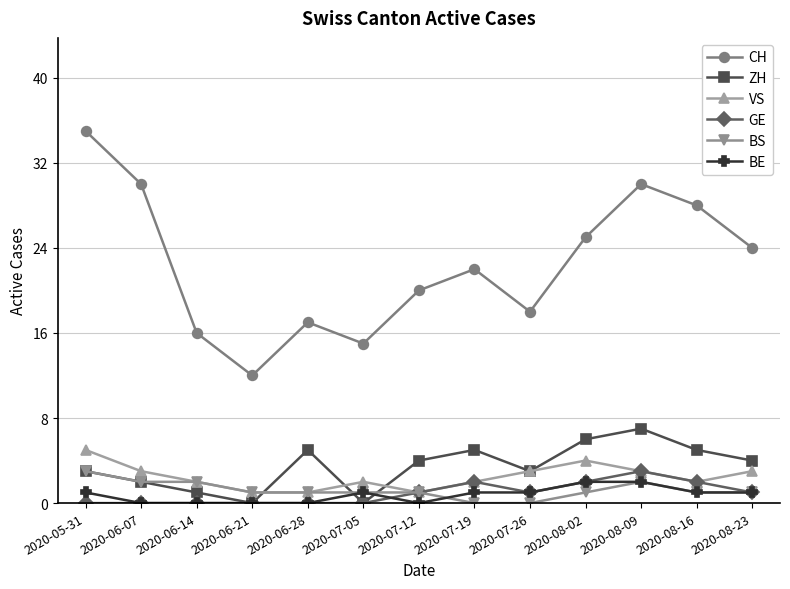

Reading left to right, transcribe all the data shown in this chart.

CH: 35	30	16	12	17	15	20	22	18	25	30	28	24
ZH: 3	2	1	0	5	0	4	5	3	6	7	5	4
VS: 5	3	2	1	1	2	1	2	3	4	3	2	3
GE: 0	0	0	0	0	0	1	2	1	2	3	2	1
BS: 3	2	2	1	1	1	1	0	0	1	2	1	1
BE: 1	0	0	0	0	1	0	1	1	2	2	1	1